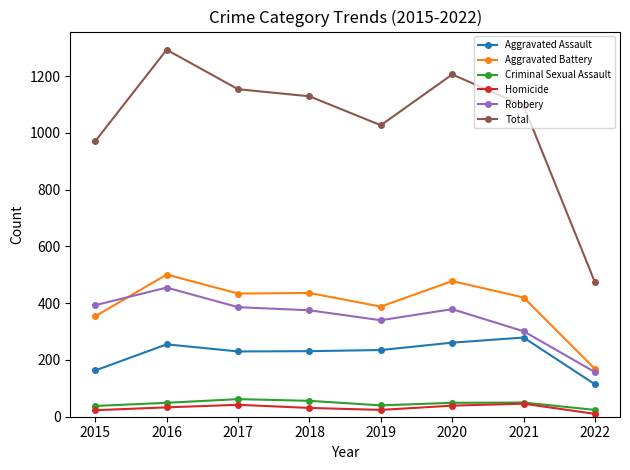

Which category has the highest value in the Aggravated Battery series?

2016